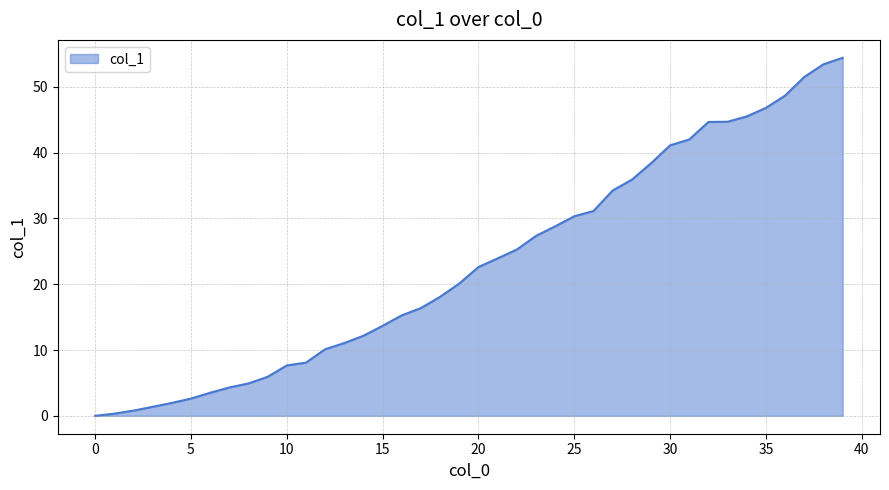

What is the maximum value shown in the chart?

54.4